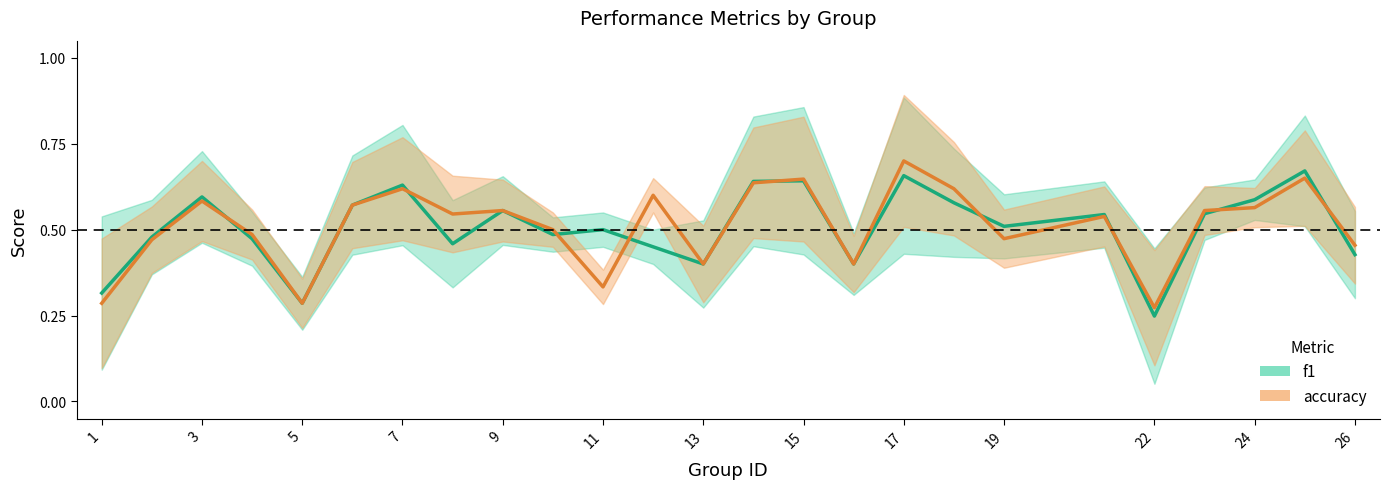

Between 5 and 22, which series saw the biggest shift?

f1